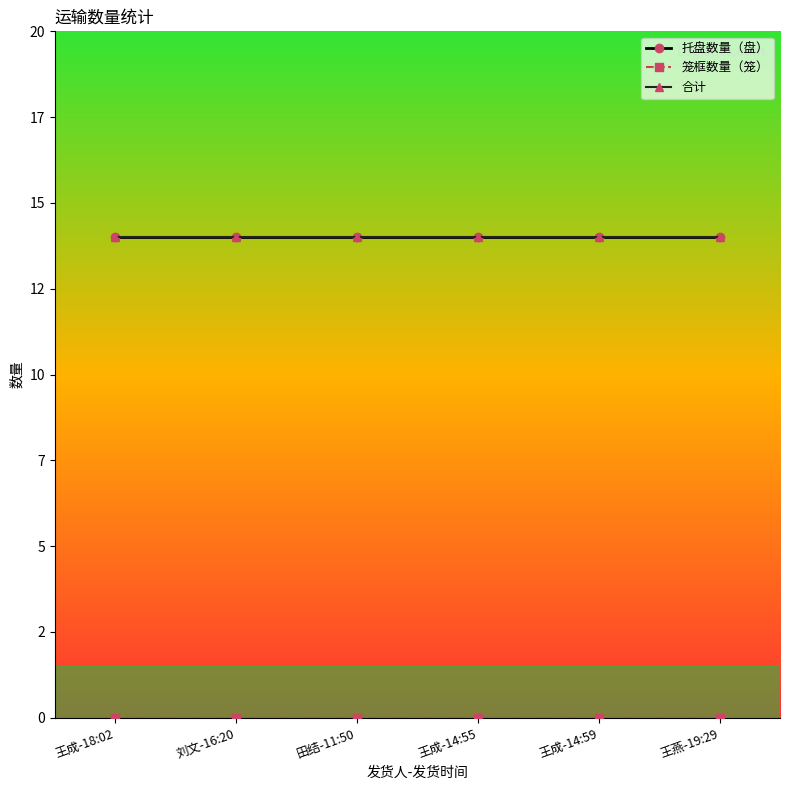

List the series in order of their peak value, lowest first.

笼框数量（笼）, 托盘数量（盘）, 合计